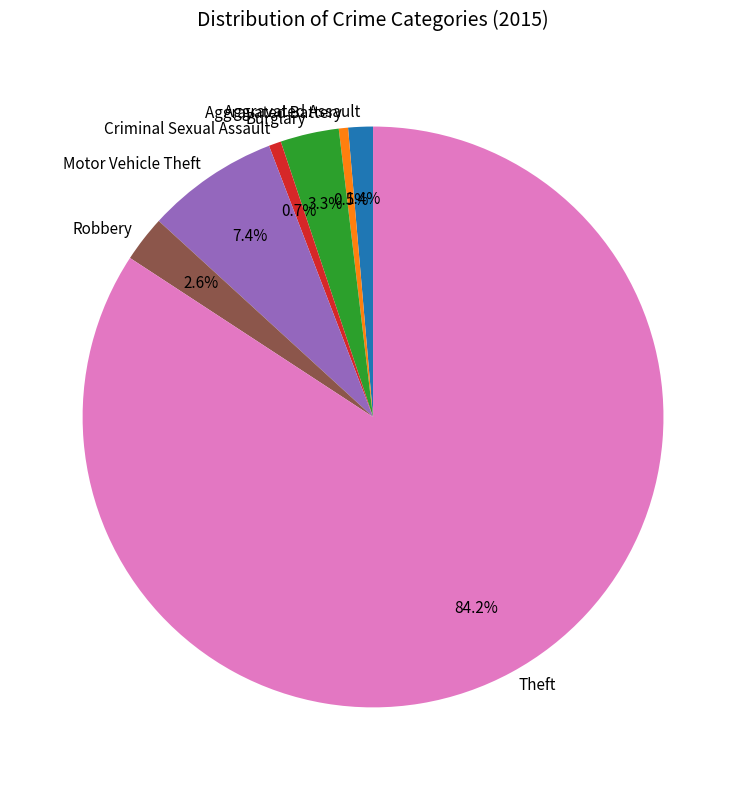

How many segments does this pie chart have?

7